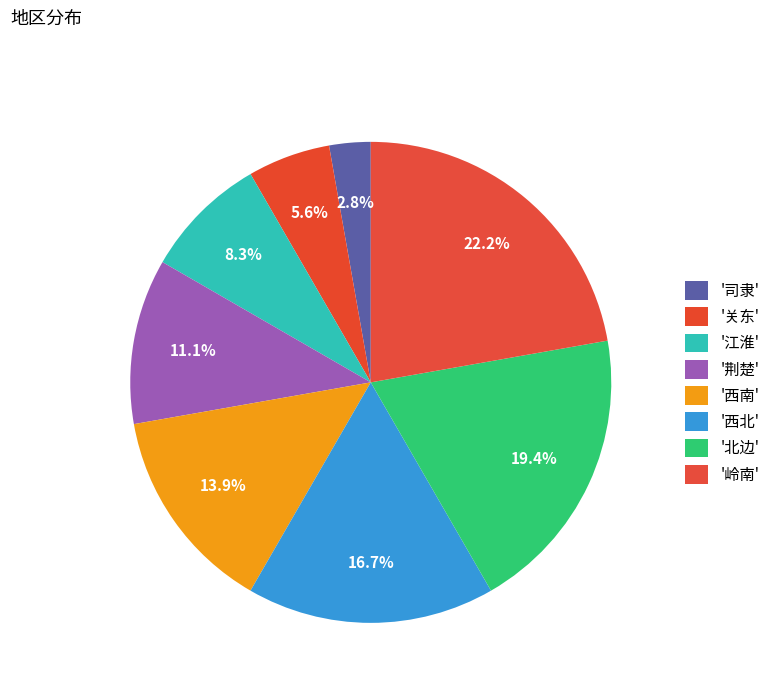

How many segments does this pie chart have?

8